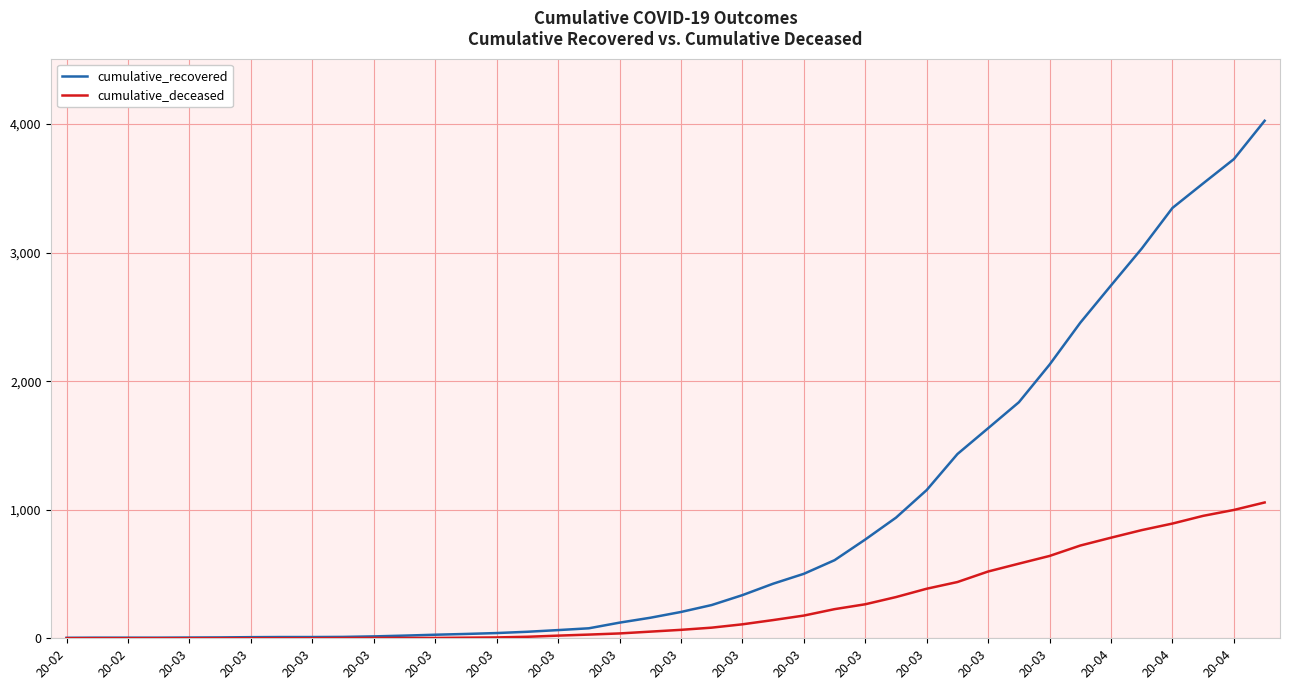

List the series in order of their peak value, highest first.

cumulative_recovered, cumulative_deceased